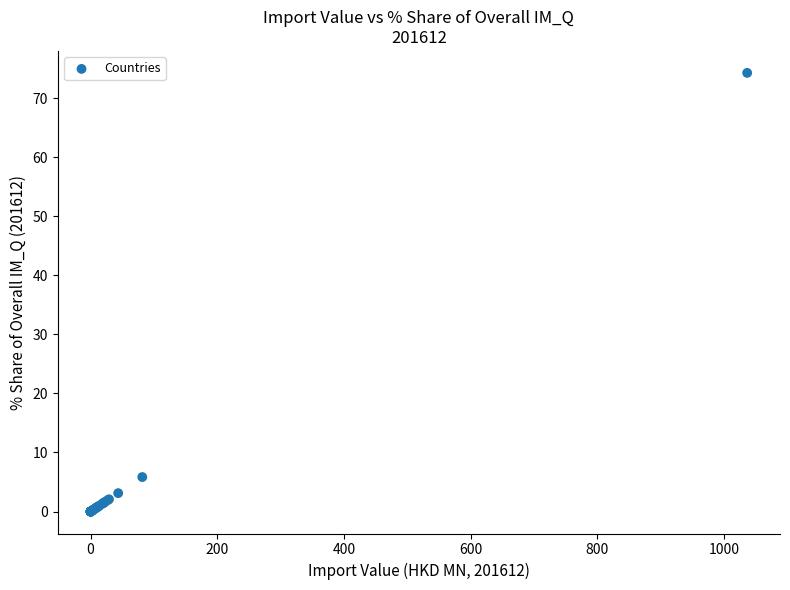

What Y value in the scatter plot is closest to 37?

5.8